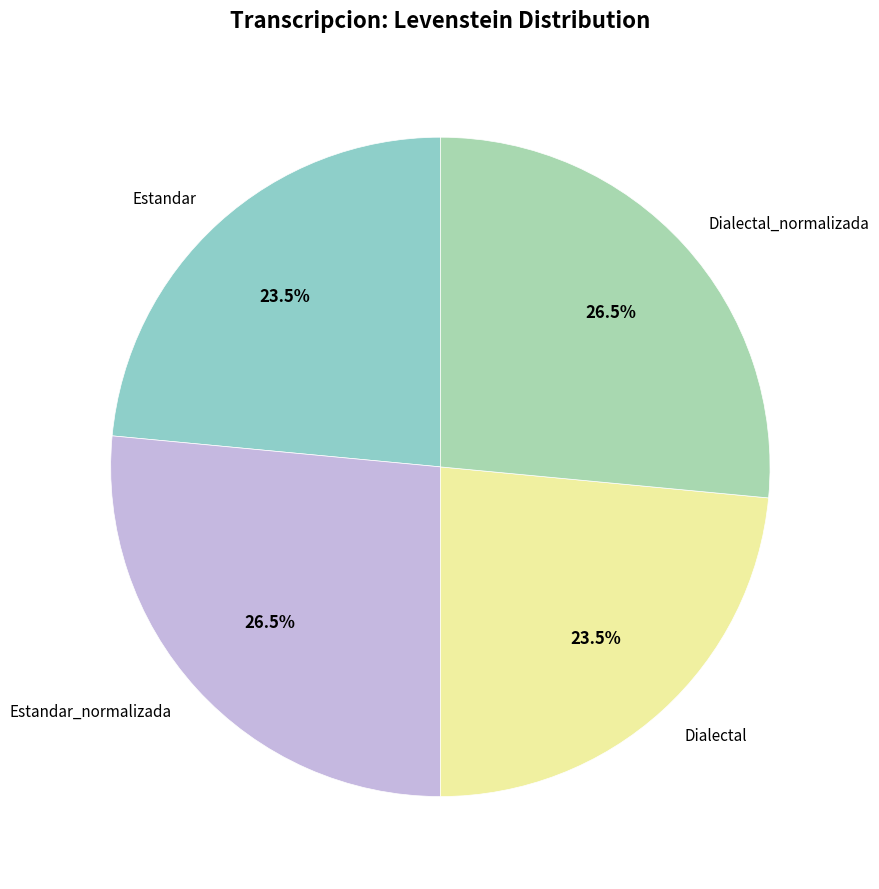

Which has a higher value, Estandar_normalizada or Estandar?

Estandar_normalizada